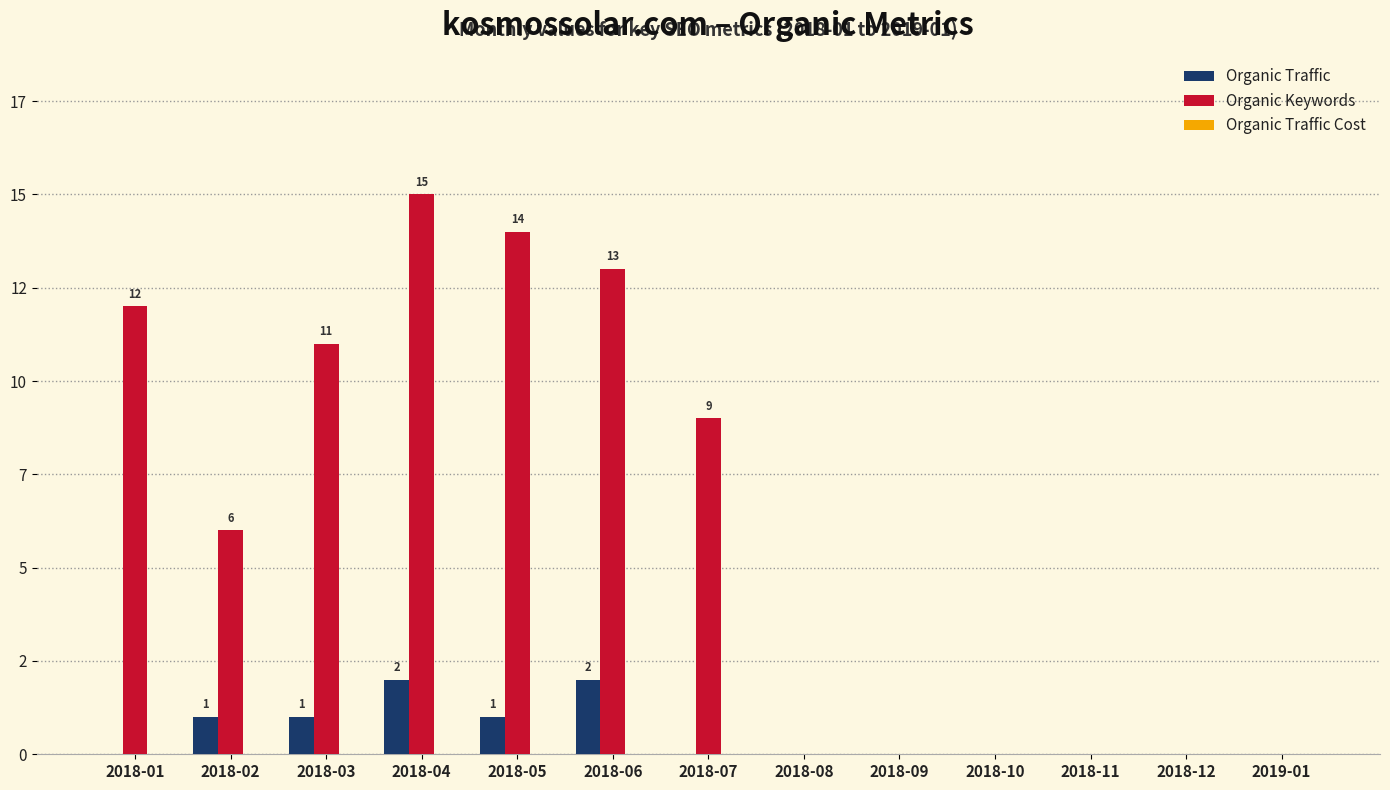

Count the Organic Traffic values in the range 0 to 1.

11